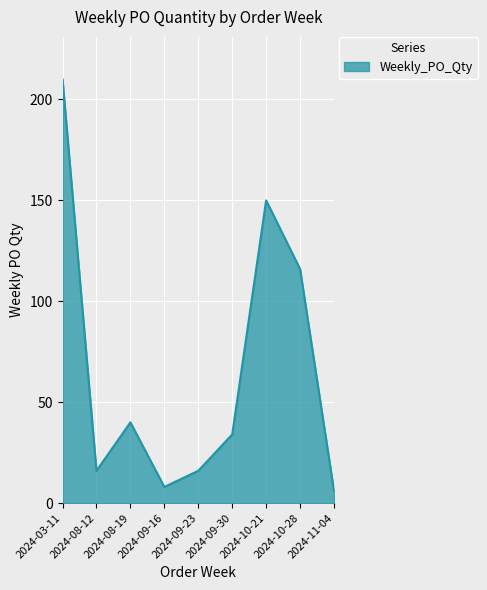

What is the minimum value shown in the chart?

6